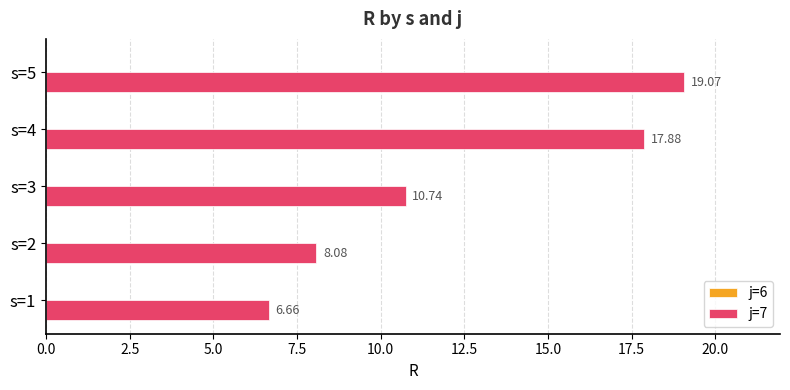

What is the difference between the maximum and minimum values?

12.4